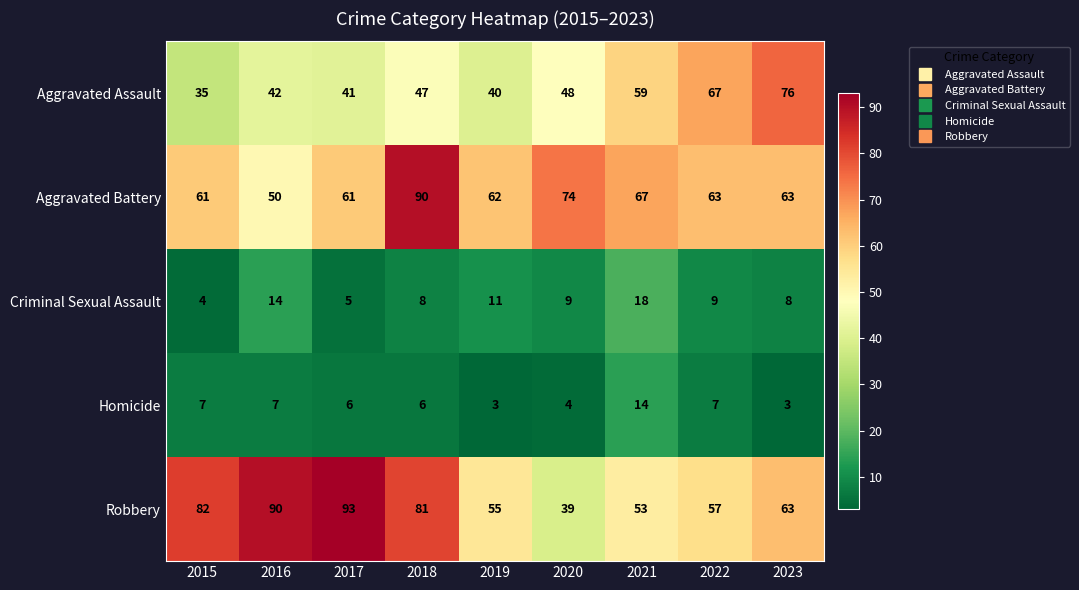

What is the average value of the Homicide series?

6